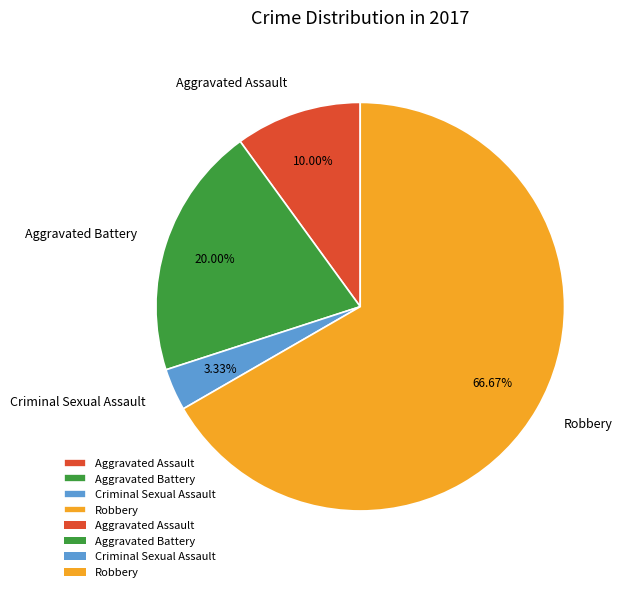

Does Aggravated Battery represent more than half of the total?

No